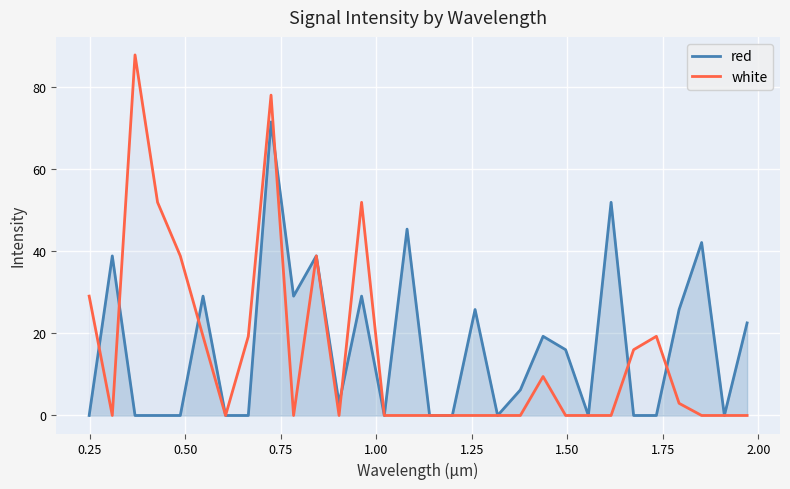

How many lines are shown in the chart?

2